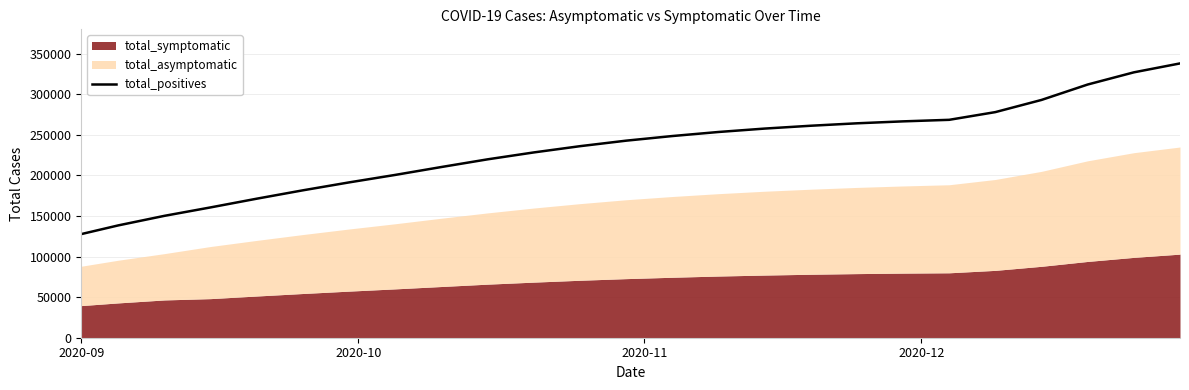

How many categories are shown in the chart?

25